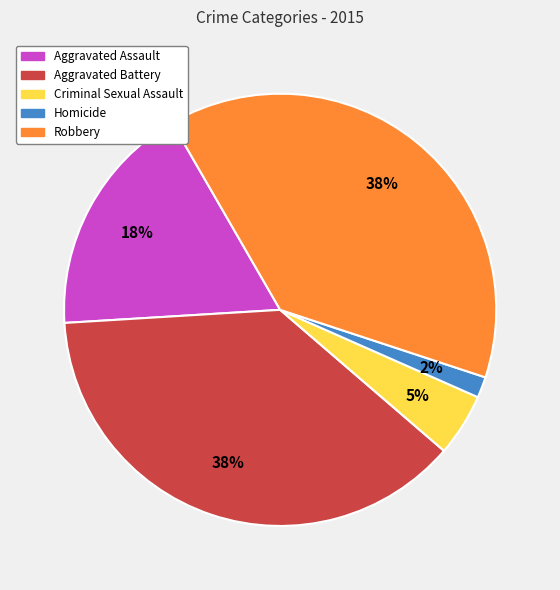

Combined, do Aggravated Battery and Homicide account for over 50%?

No